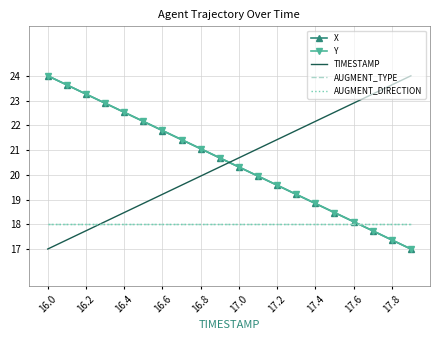

What is the maximum value shown in the chart?

24.0